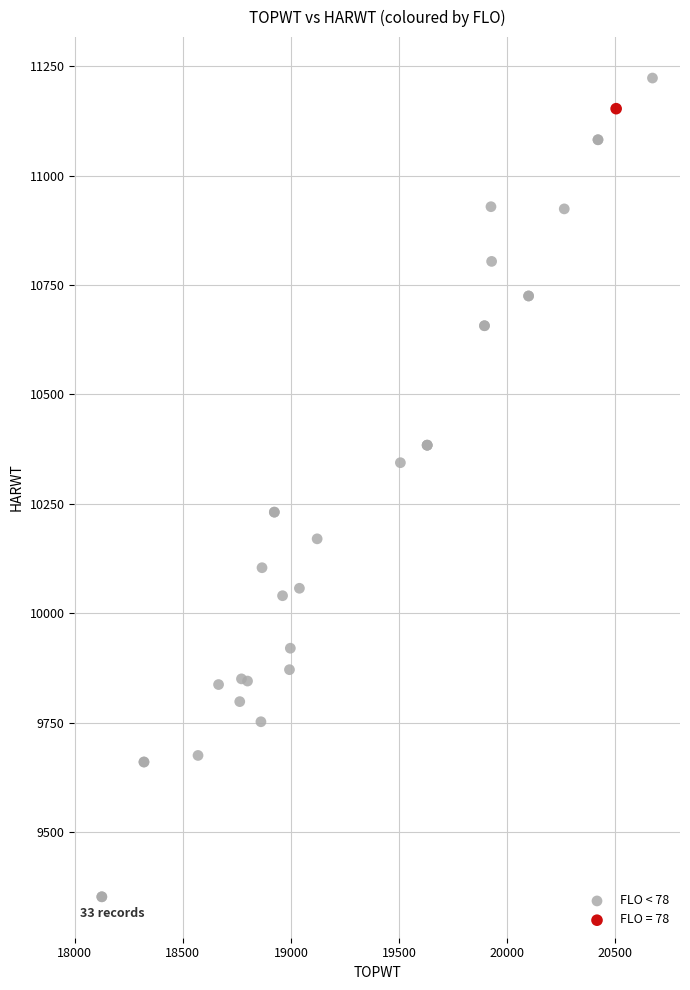

What are all the series names shown in the legend?

FLO < 78, FLO = 78